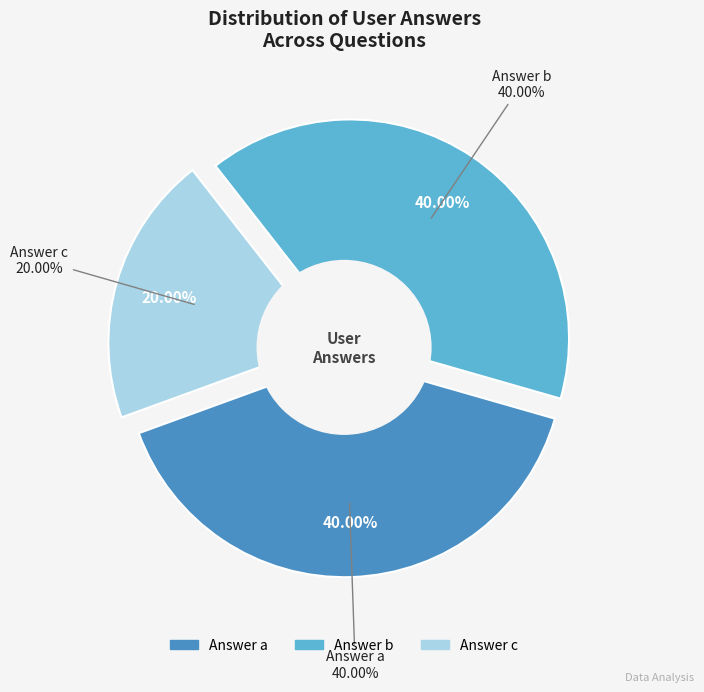

To the nearest percent, what percentage of the pie is c?

20%